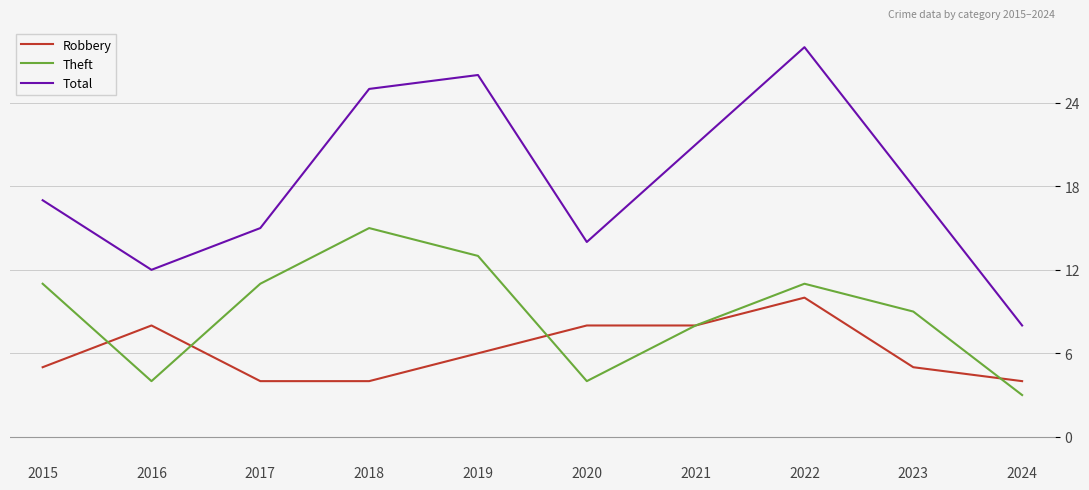

What is the sum of the Robbery values at 2016 and 2019?

14